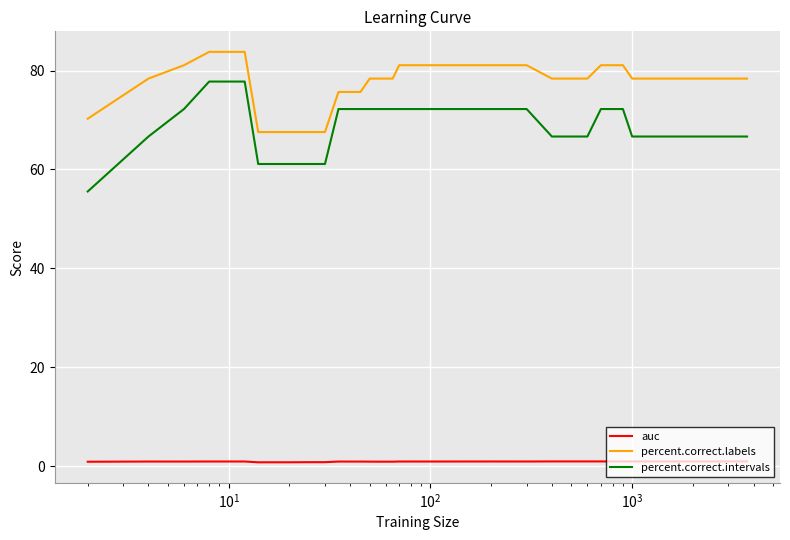

What are all the series names shown in the legend?

auc, percent.correct.labels, percent.correct.intervals